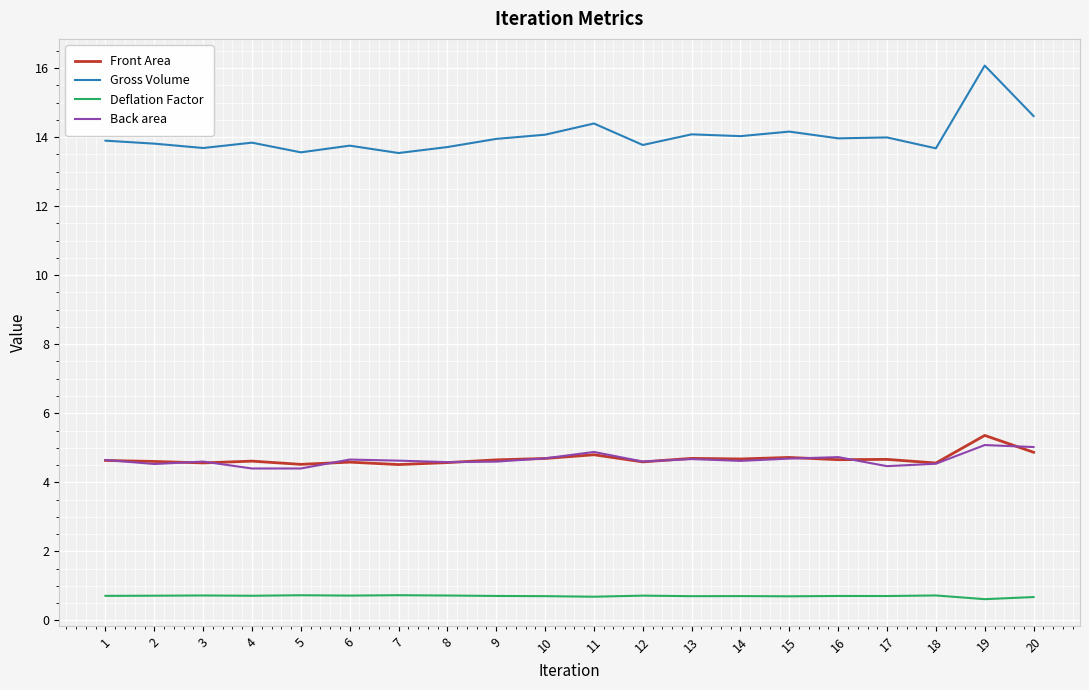

Which series has the widest spread of values?

Gross Volume